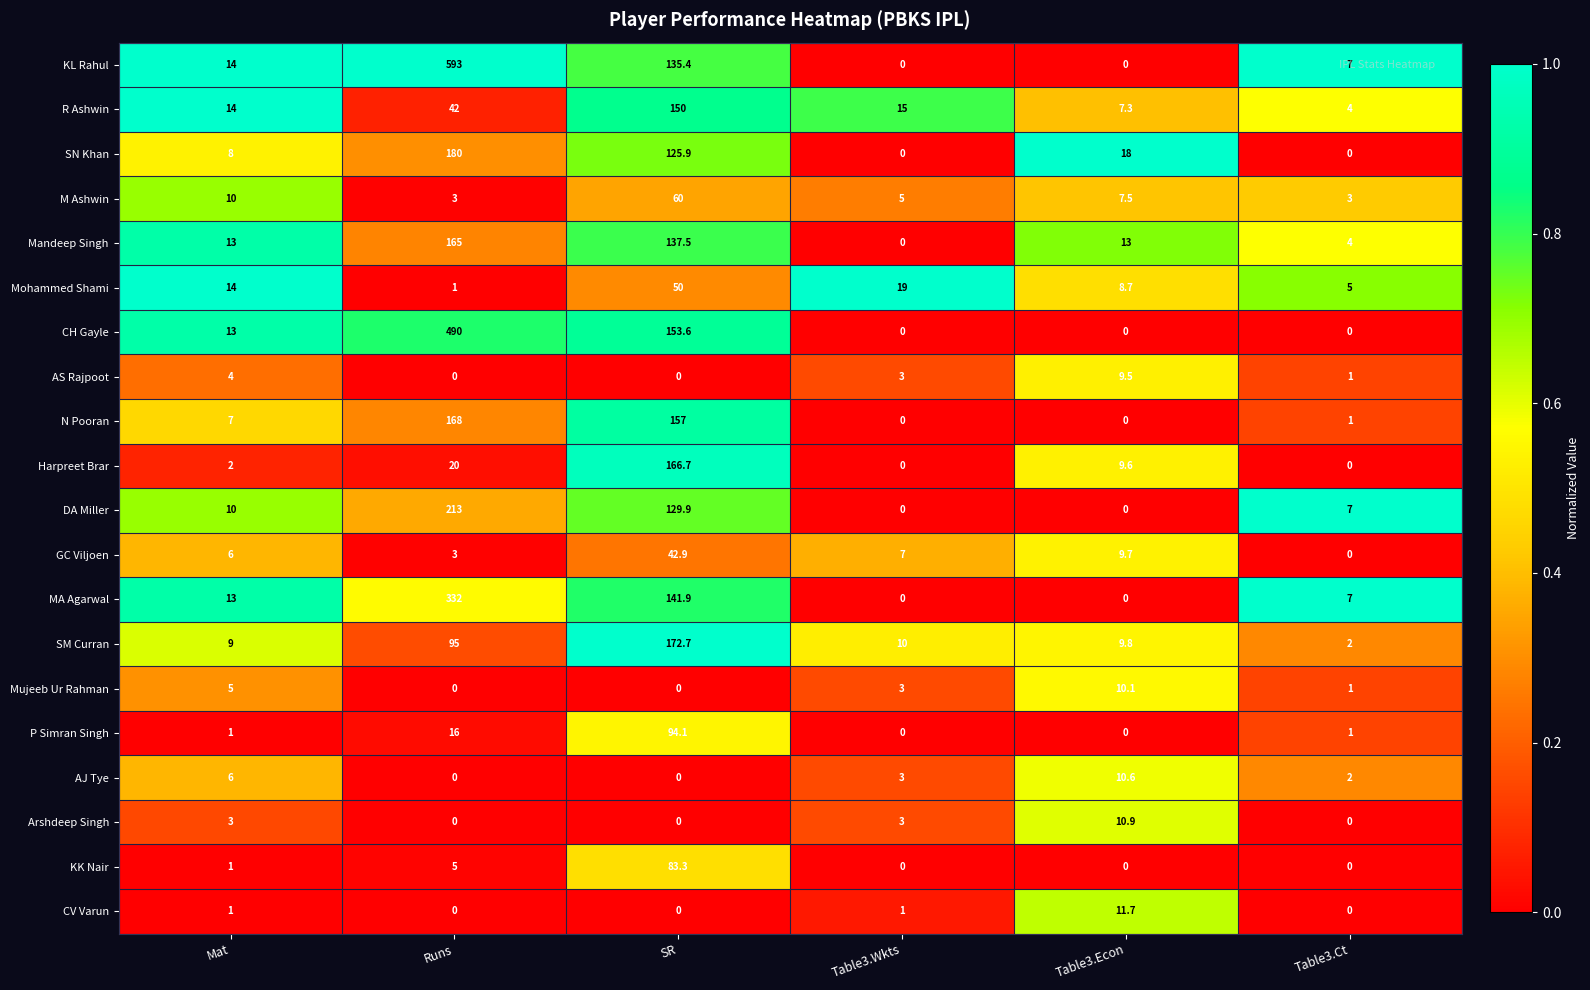

True or false: MA Agarwal has a value of 0.0 at Table3.Econ.

True